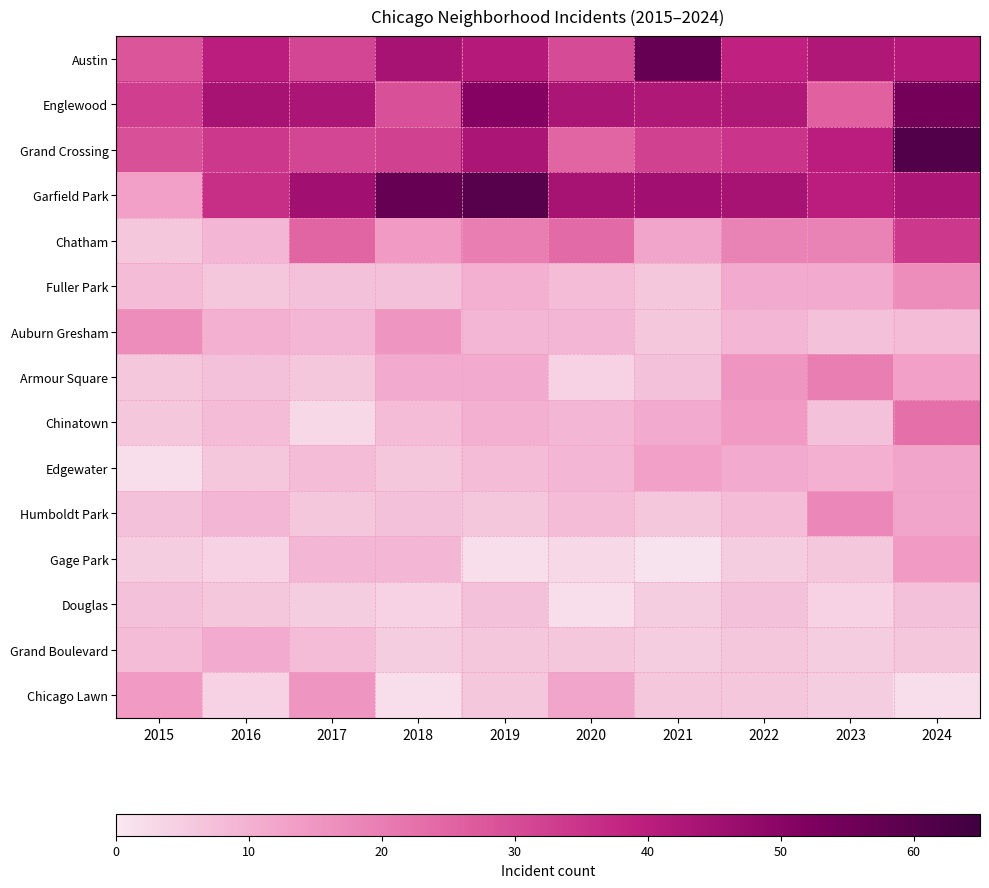

Count the number of categories in the chart.

10